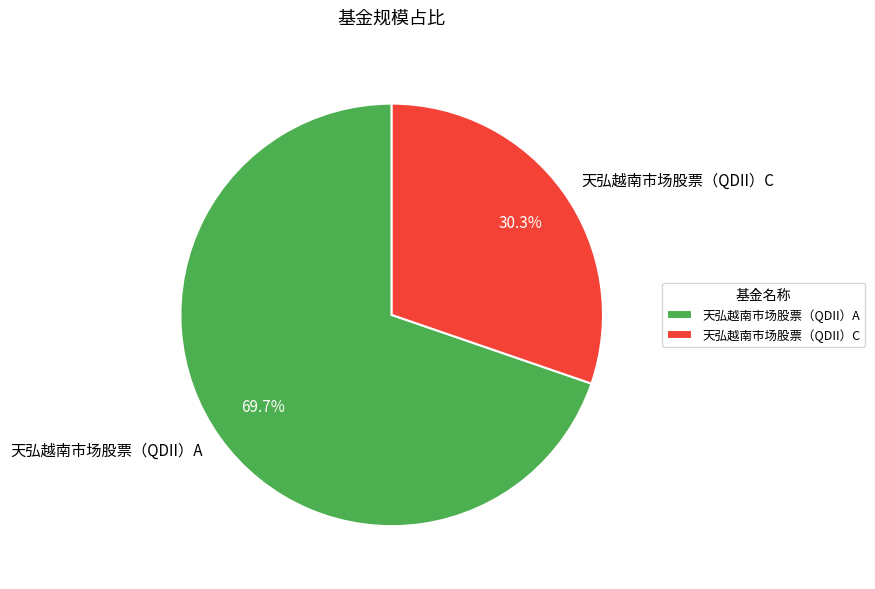

The 天弘越南市场股票（QDII）A slice represents 70% of the pie. True or false?

True